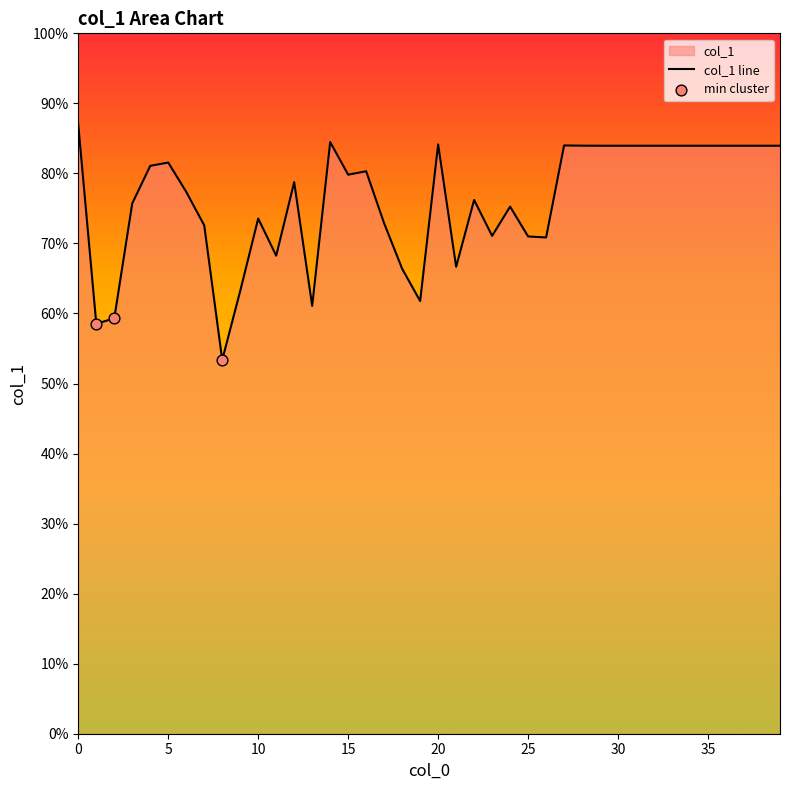

What is the change in value from 0 to 36?

-288